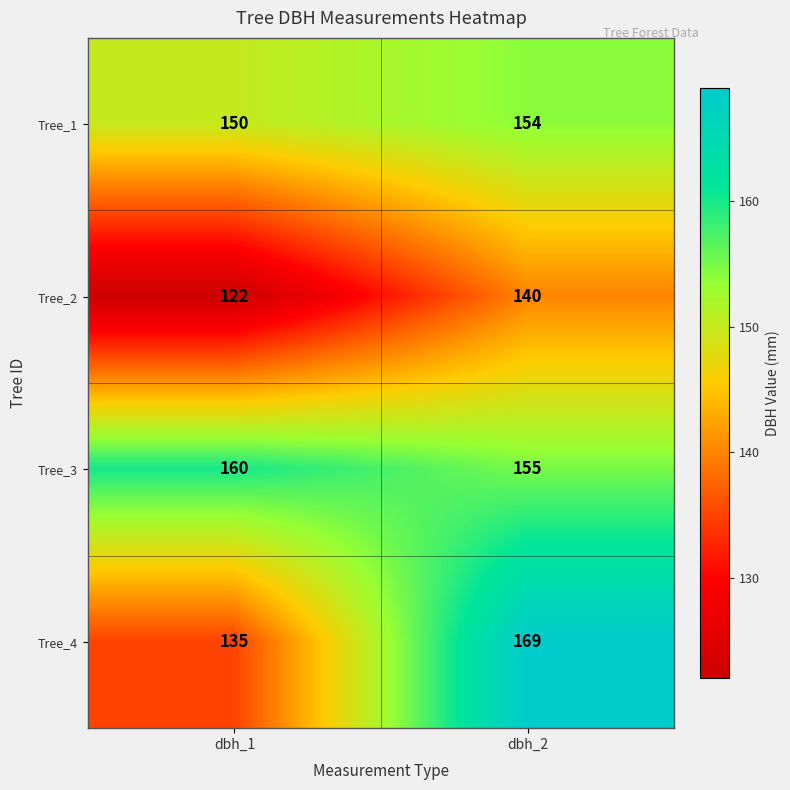

At dbh_2, list the series in order from largest to smallest.

Tree_4, Tree_3, Tree_1, Tree_2